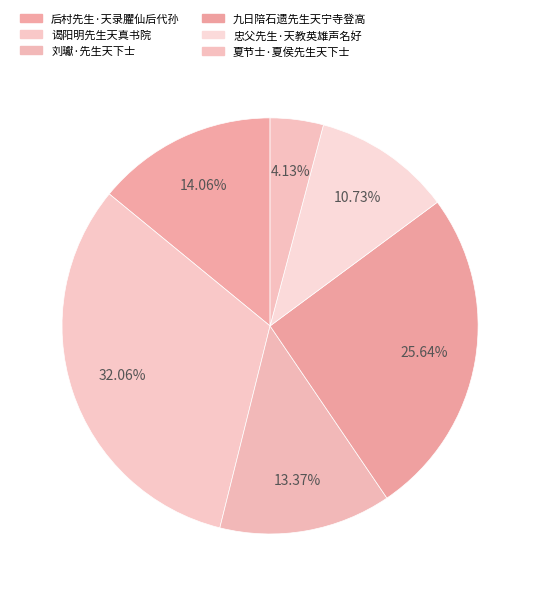

True or false: 刘瓛·先生天下士 accounts for 13% of the total.

True